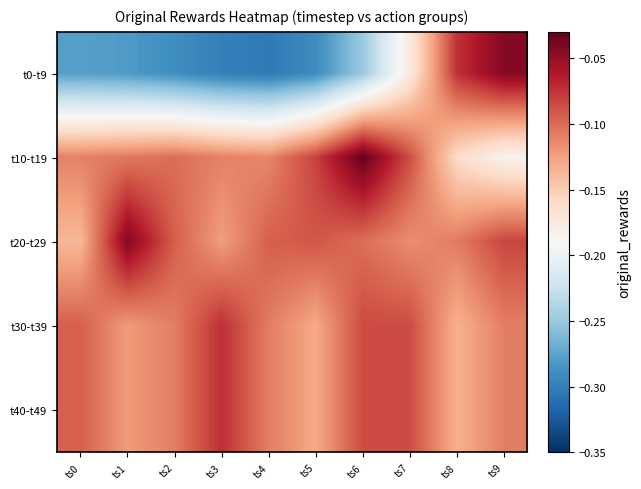

What is the minimum value shown in the chart?

-0.3